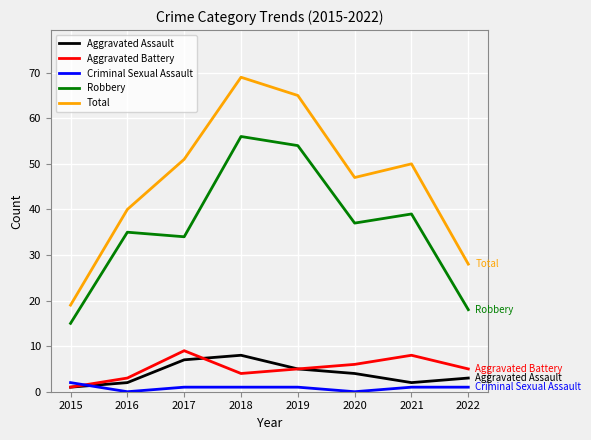

How many values in the Aggravated Assault series are below 4?

4